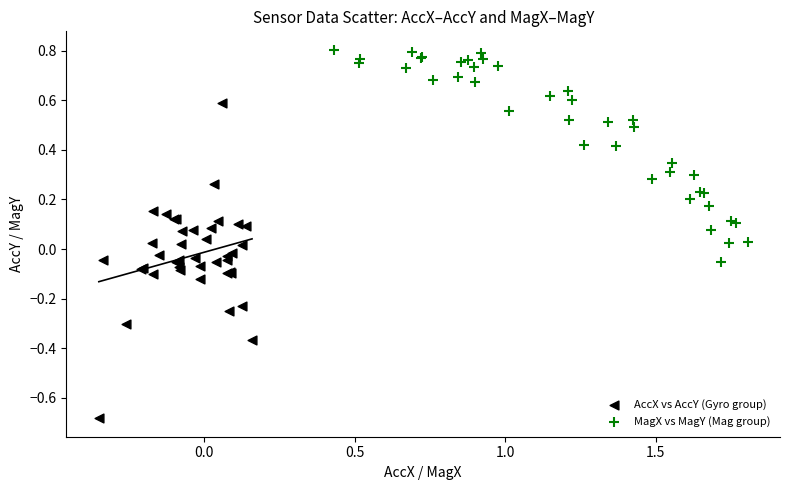

Which series contains the highest Y value?

MagX vs MagY (Mag group)